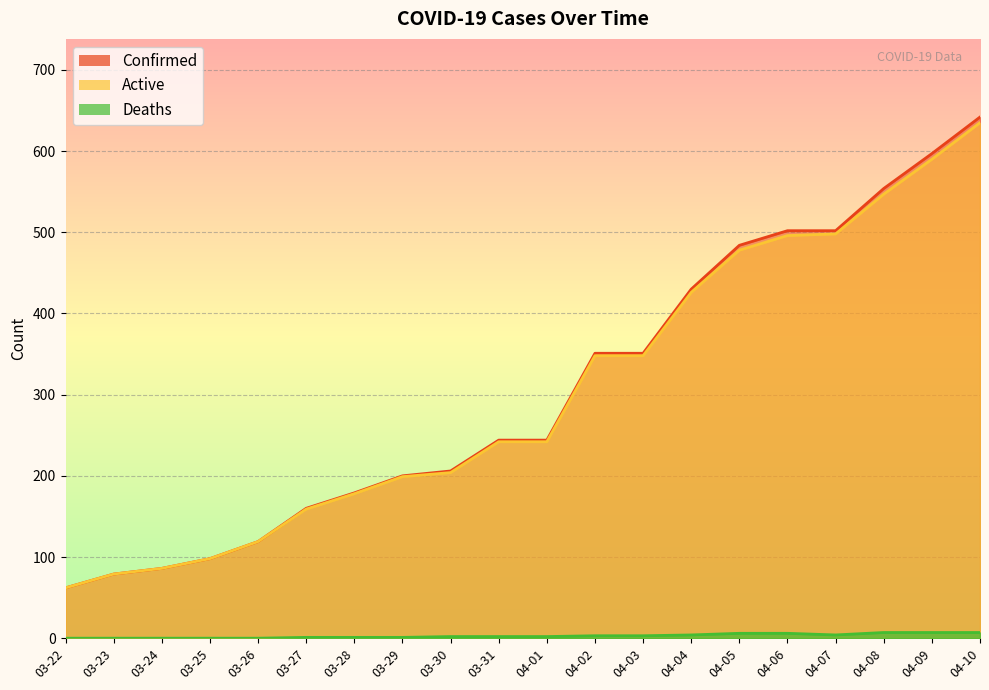

What position from the left is 03-31?

10